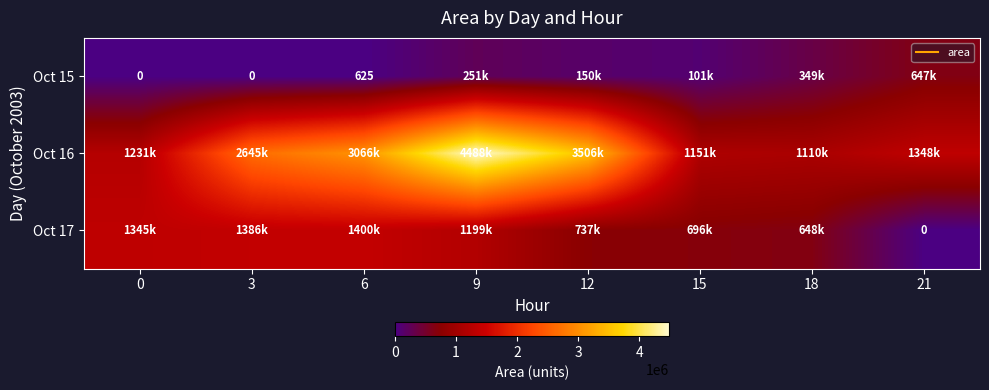

What is the sum of all Oct 16 values?

18548125